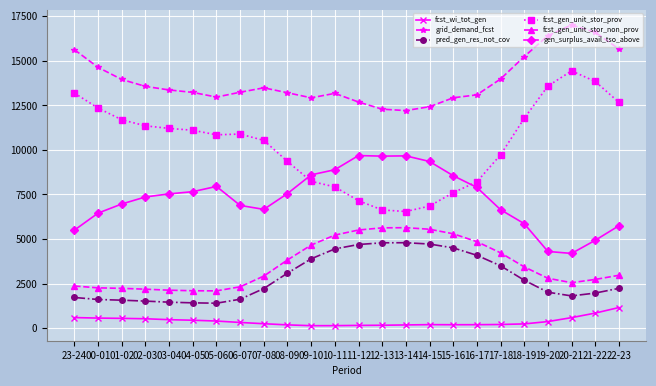

True or false: fcst_gen_unit_stor_non_prov and pred_gen_res_not_cov cross at least once.

False